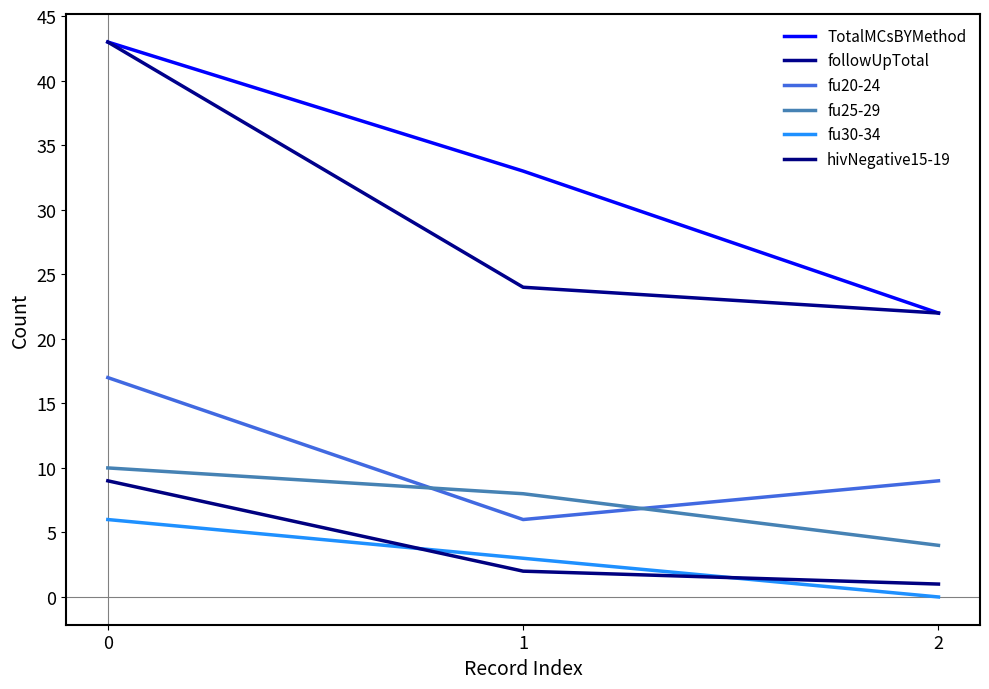

Count the fu30-34 values in the range 0 to 6.

3